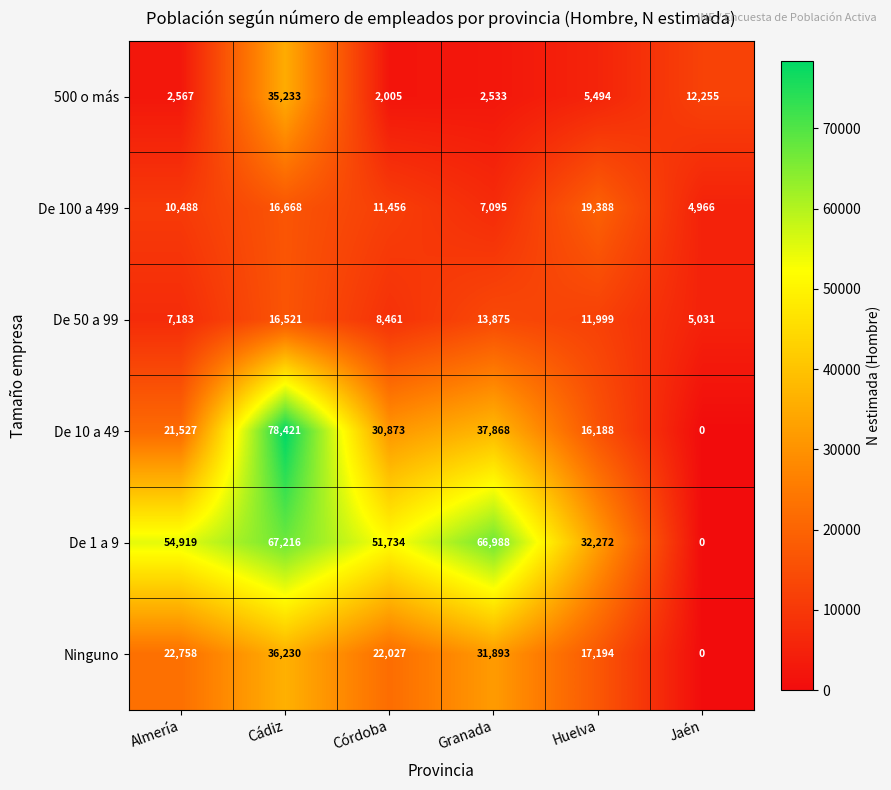

What is the sum of the De 1 a 9 values at Jaén and Granada?

66988